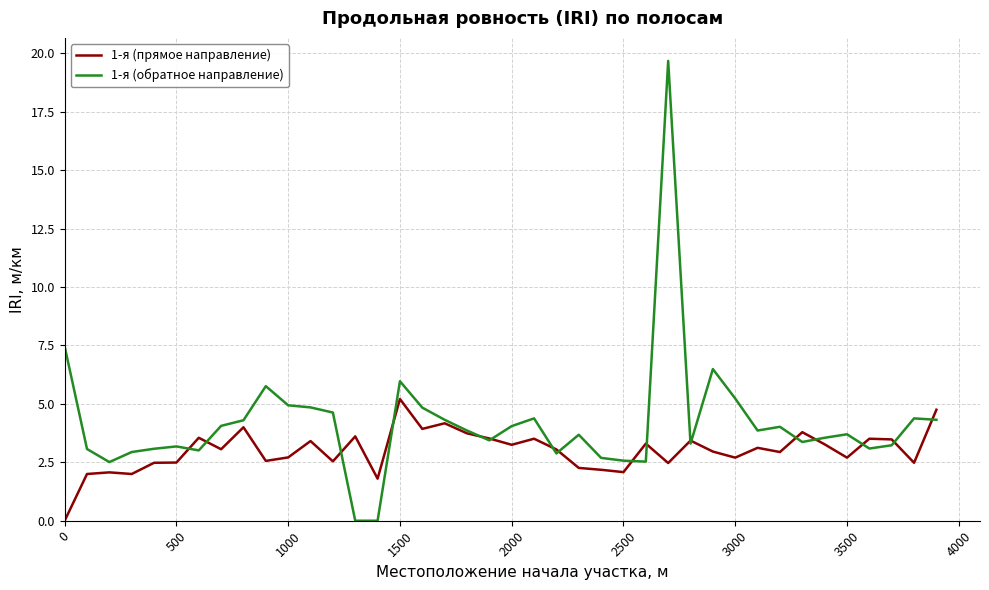

Which series has the largest total across all categories?

1-я (обратное направление)